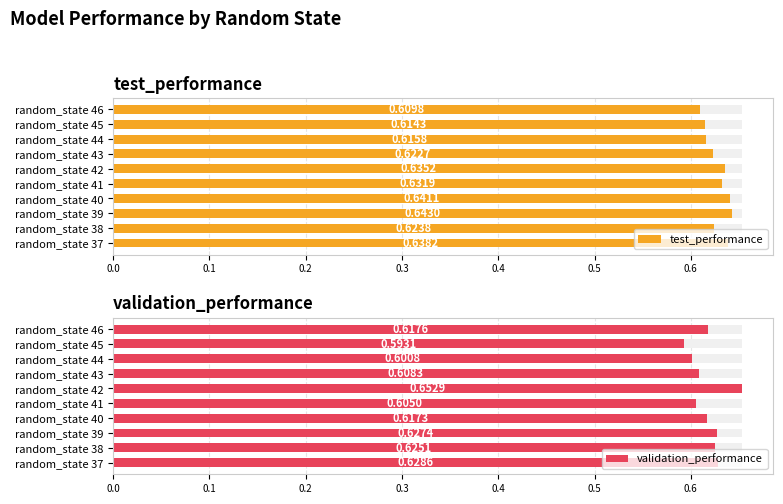

Does the chart contain any negative values?

No